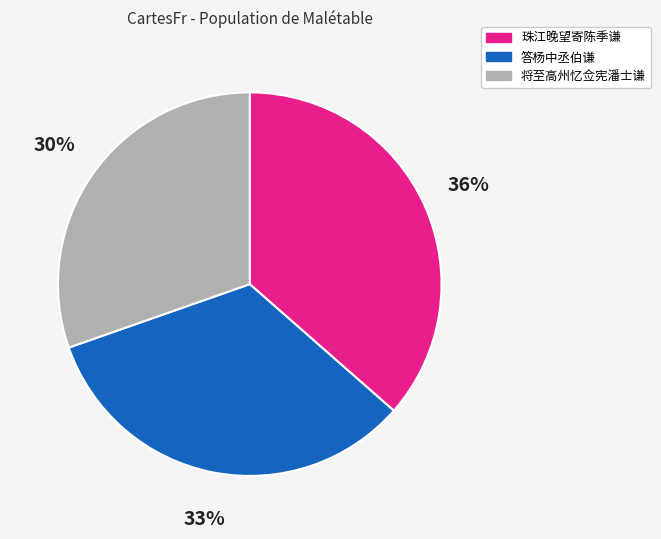

Is there a majority slice in this chart?

No